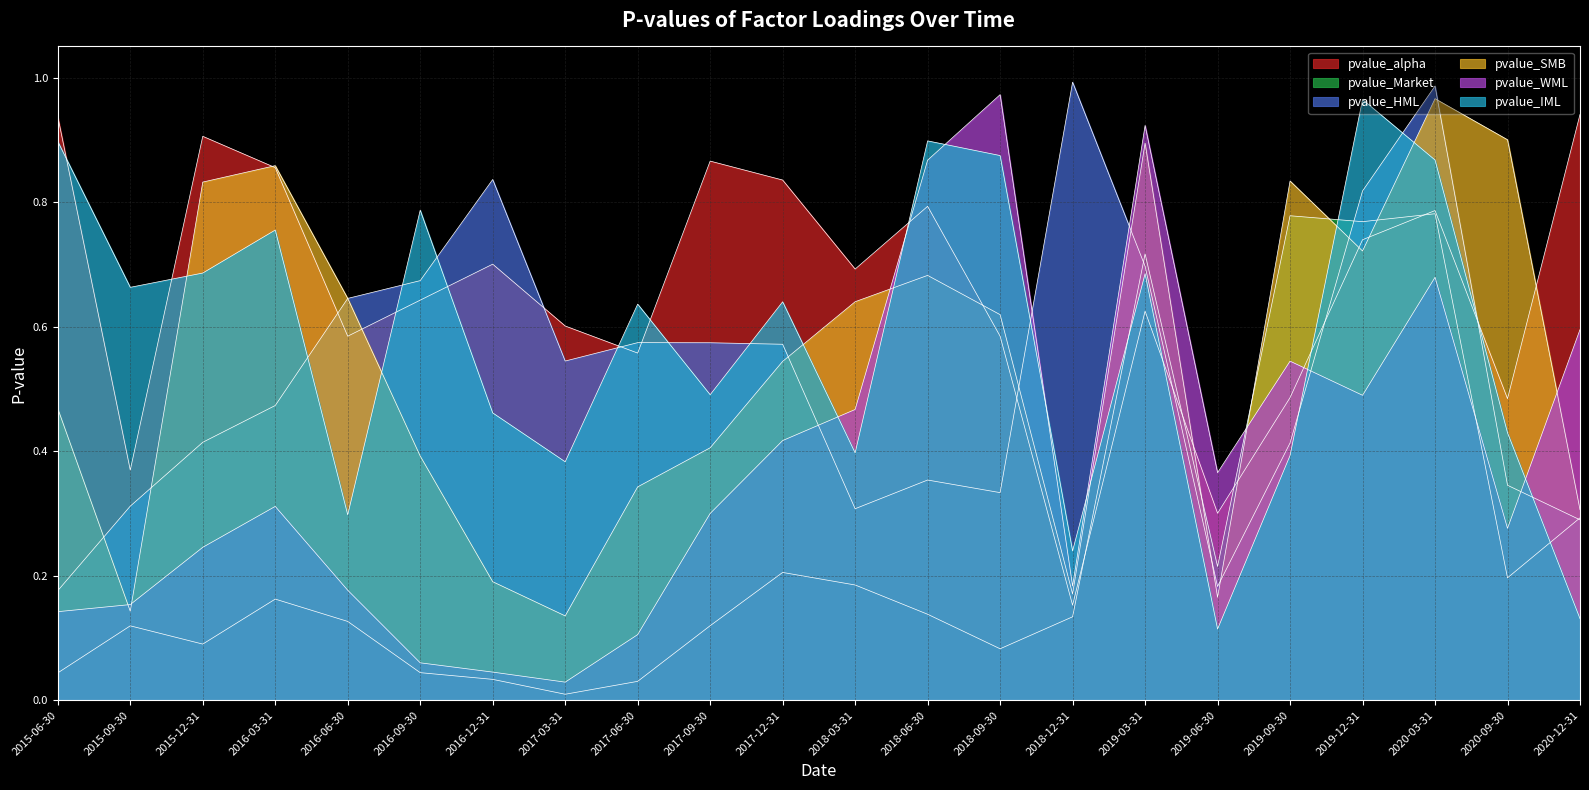

Reading left to right, extract all data points from this chart.

pvalue_alpha: 0.9	0.4	0.9	0.9	0.6	0.6	0.7	0.6	0.6	0.9	0.8	0.7	0.8	0.6	0.2	0.6	0.3	0.5	0.7	0.8	0.5	0.9
pvalue_Market: 0.0	0.1	0.1	0.2	0.1	0.0	0.0	0.0	0.0	0.1	0.2	0.2	0.1	0.1	0.1	0.7	0.2	0.8	0.8	0.8	0.2	0.3
pvalue_HML: 0.2	0.3	0.4	0.5	0.6	0.7	0.8	0.5	0.6	0.6	0.6	0.3	0.4	0.3	1.0	0.7	0.2	0.4	0.8	1.0	0.3	0.3
pvalue_SMB: 0.5	0.1	0.8	0.9	0.6	0.4	0.2	0.1	0.3	0.4	0.5	0.6	0.7	0.6	0.2	0.9	0.2	0.8	0.7	1.0	0.9	0.3
pvalue_WML: 0.1	0.2	0.2	0.3	0.2	0.1	0.0	0.0	0.1	0.3	0.4	0.5	0.9	1.0	0.2	0.9	0.4	0.5	0.5	0.7	0.3	0.6
pvalue_IML: 0.9	0.7	0.7	0.8	0.3	0.8	0.5	0.4	0.6	0.5	0.6	0.4	0.9	0.9	0.2	0.7	0.1	0.4	1.0	0.9	0.4	0.1